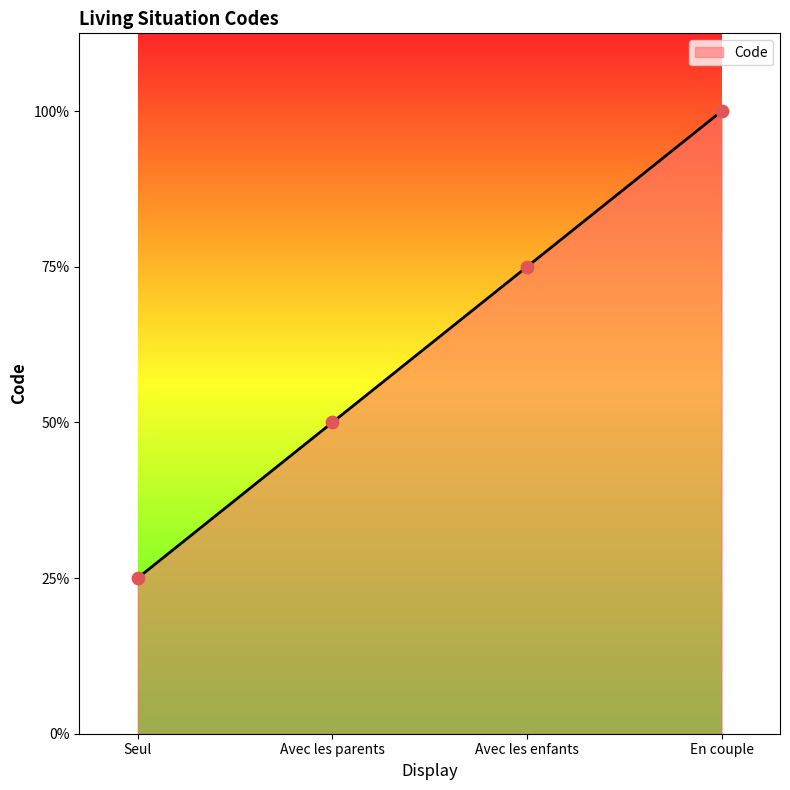

Approximately how many times larger is the value at Avec les enfants compared to Avec les parents?

1.5